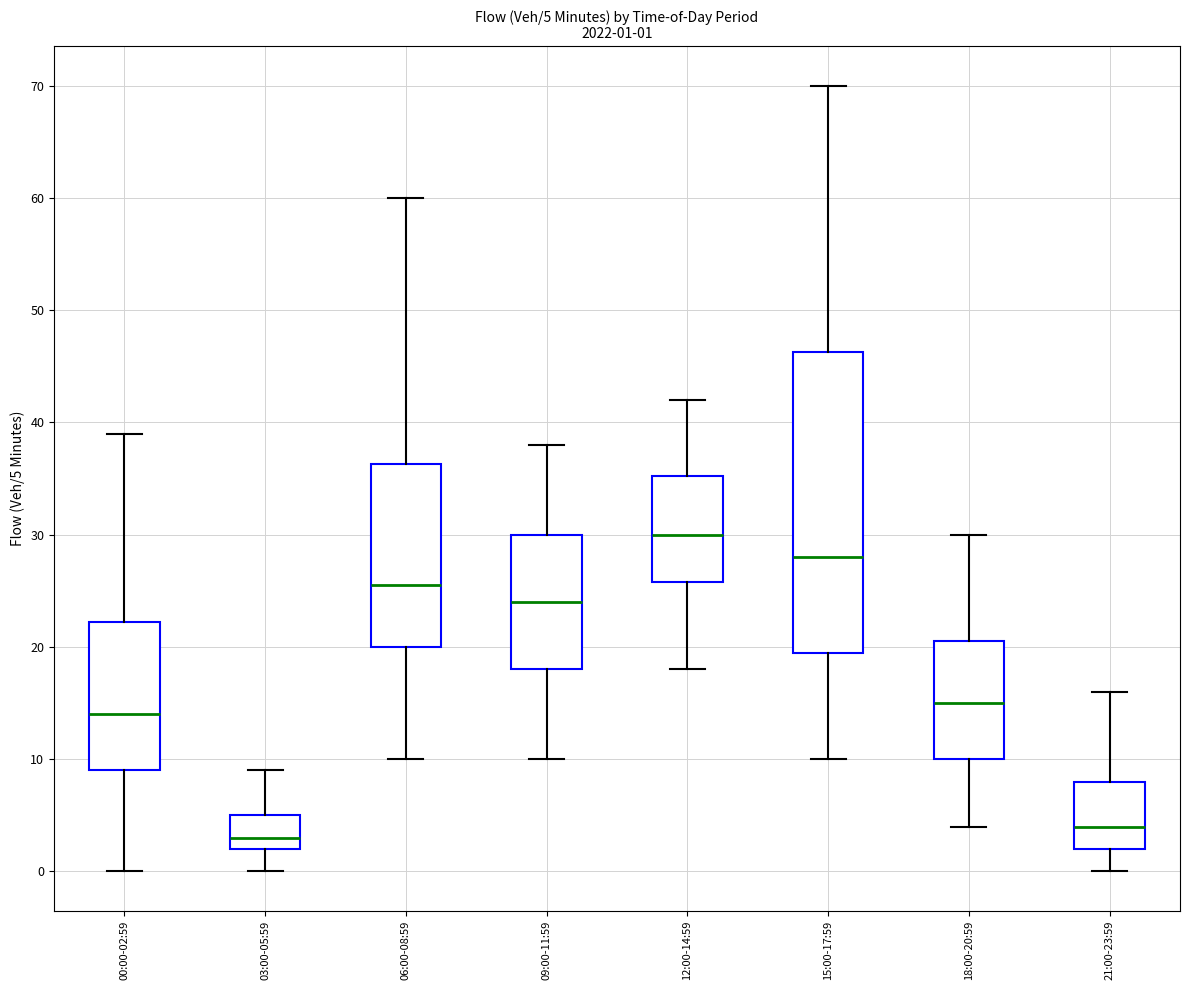

Which box has the highest median line?

12:00-14:59